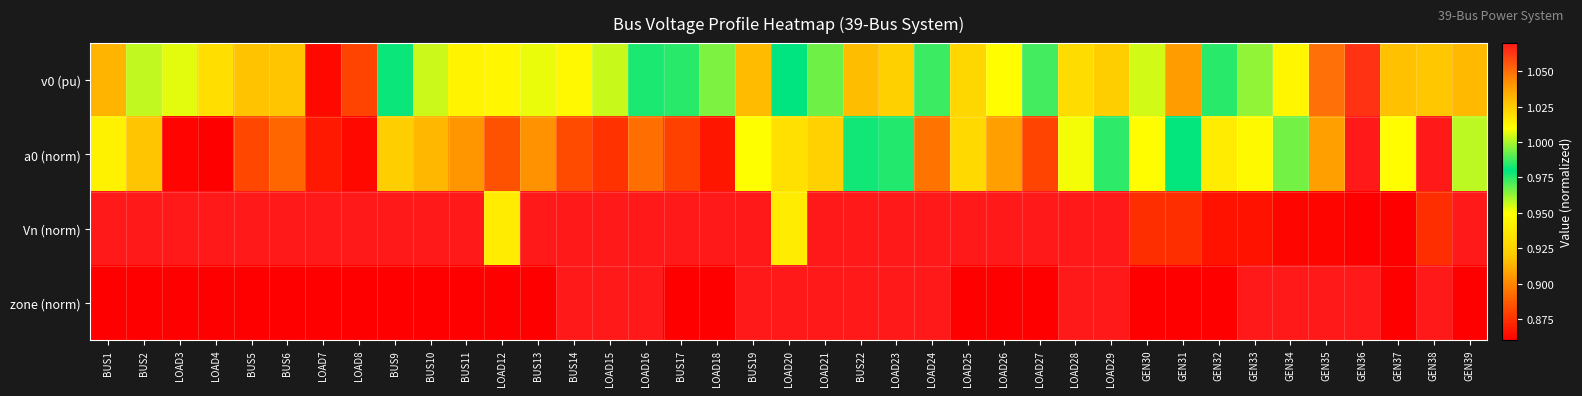

Rank the series at LOAD12 from lowest to highest value.

zone (norm), a0 (norm), Vn (norm), v0 (pu)